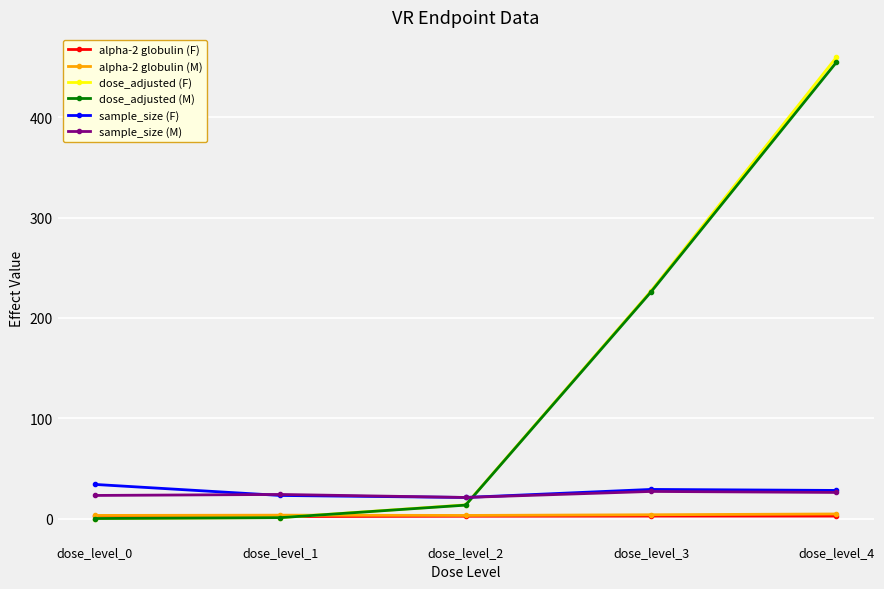

What is the sum of all sample_size (F) values?

135.0